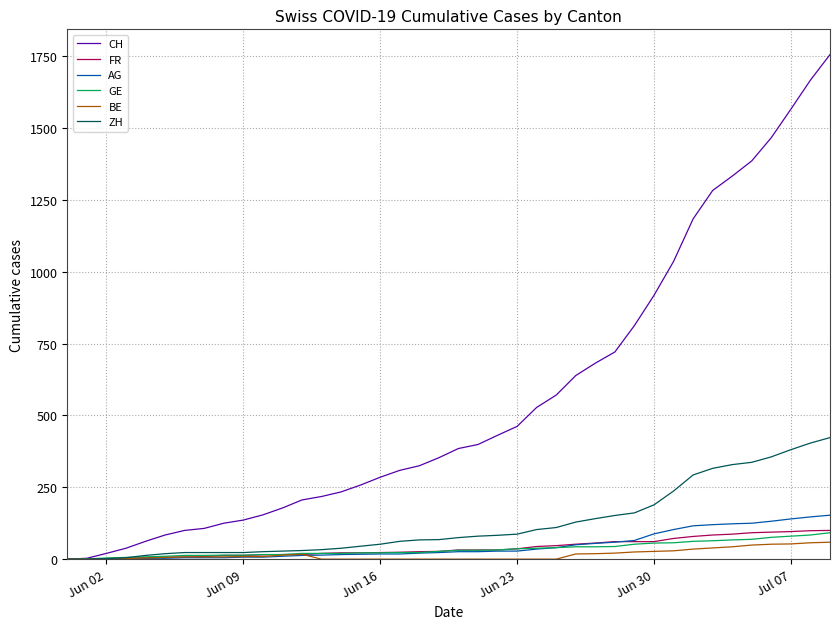

How many lines are shown in the chart?

6